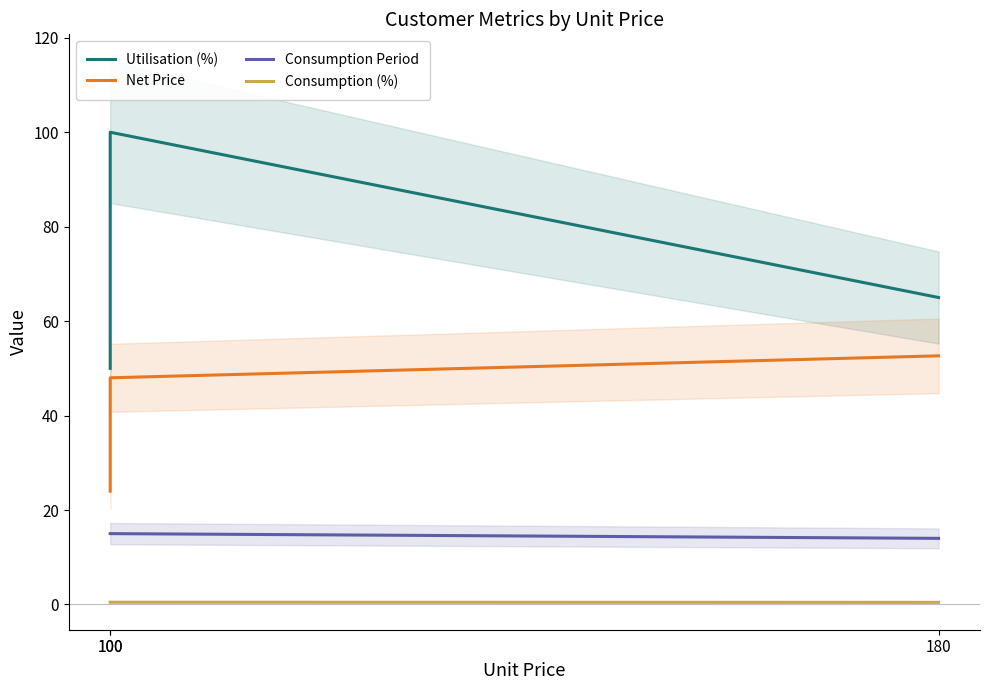

What is the difference between the maximum and second lowest values in the Utilisation (%) series?

35.0